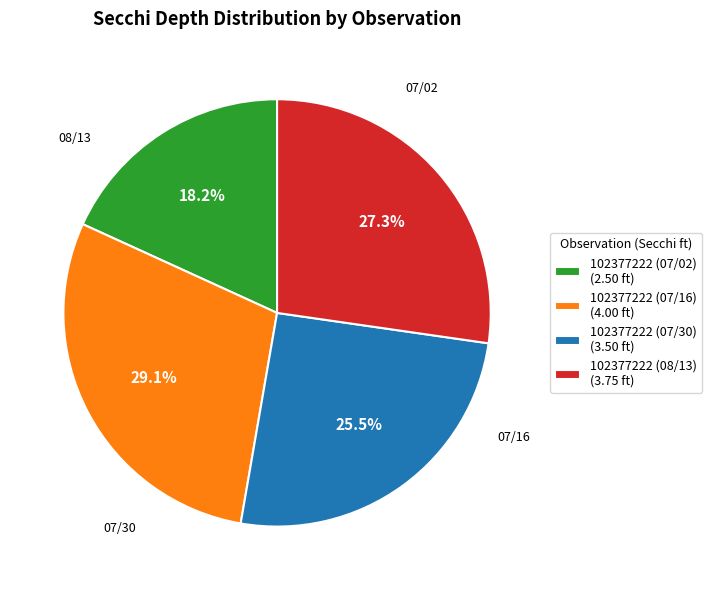

Which has a higher value, 102377222 (07/16) or 102377222 (07/30)?

102377222 (07/16)